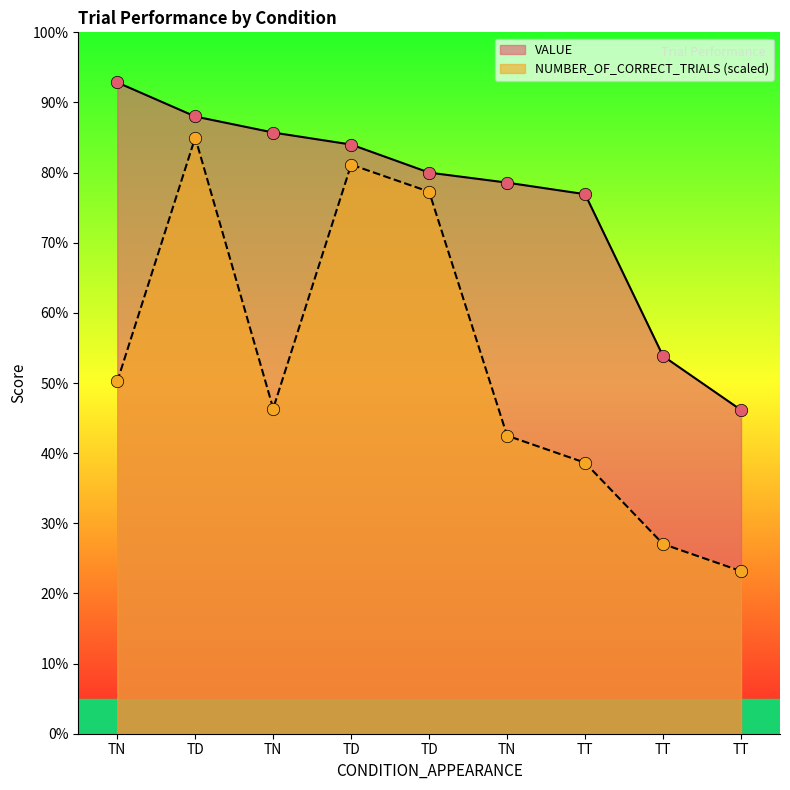

Which series reaches the minimum Y coordinate?

NUMBER_OF_CORRECT_TRIALS